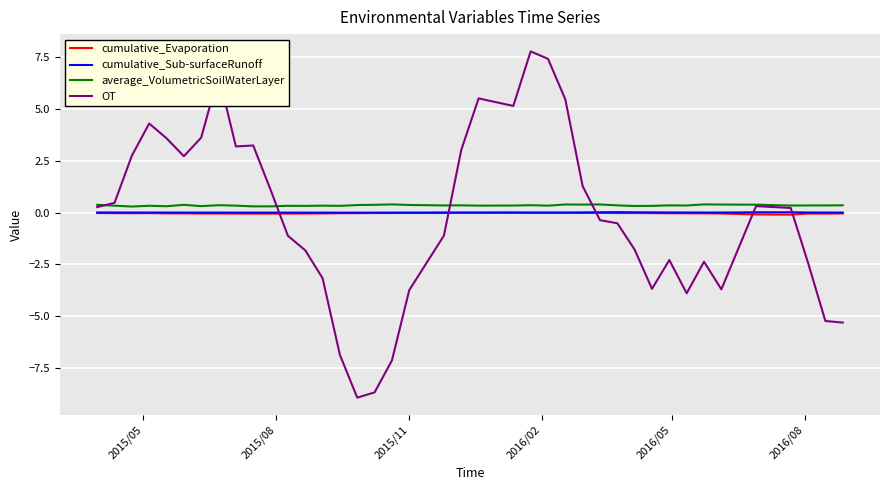

What is the greatest value displayed?

7.8